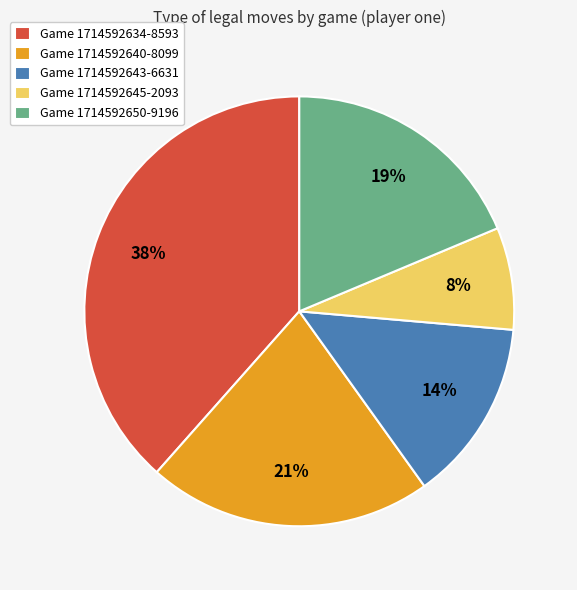

Is it true that Game 1714592645-2093 is 19% of the pie?

False